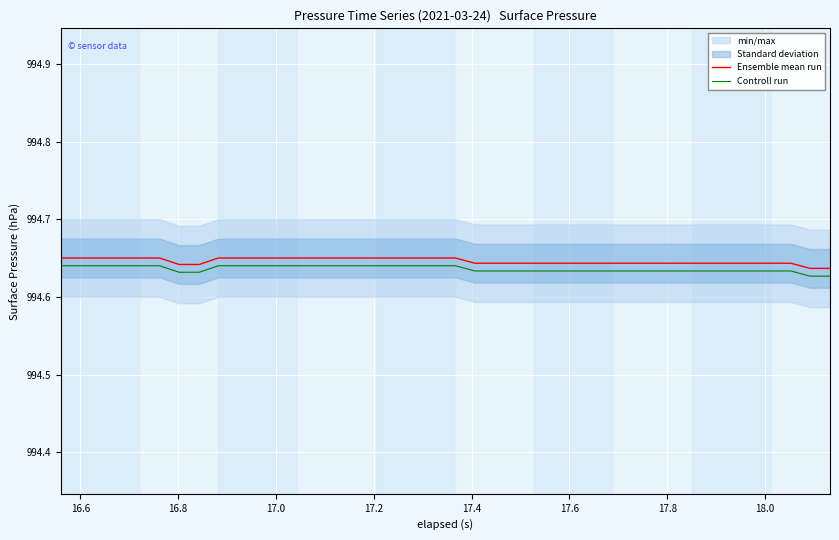

Reading left to right, transcribe all the data shown in this chart.

Ensemble mean run: 994.7	994.7	994.7	994.7	994.7	994.7	994.6	994.6	994.7	994.7	994.7	994.7	994.7	994.7	994.7	994.7	994.7	994.7	994.7	994.7	994.7	994.6	994.6	994.6	994.6	994.6	994.6	994.6	994.6	994.6	994.6	994.6	994.6	994.6	994.6	994.6	994.6	994.6	994.6	994.6
Controll run: 994.6	994.6	994.6	994.6	994.6	994.6	994.6	994.6	994.6	994.6	994.6	994.6	994.6	994.6	994.6	994.6	994.6	994.6	994.6	994.6	994.6	994.6	994.6	994.6	994.6	994.6	994.6	994.6	994.6	994.6	994.6	994.6	994.6	994.6	994.6	994.6	994.6	994.6	994.6	994.6